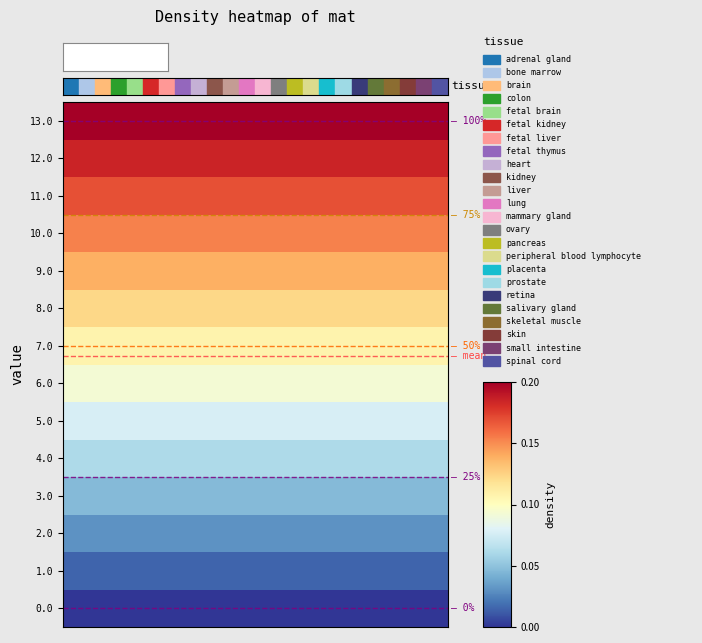

Reading left to right, transcribe all the data shown in this chart.

0.0: 0.0	0.0	0.0	0.0	0.0	0.0	0.0	0.0	0.0	0.0	0.0	0.0	0.0	0.0	0.0	0.0	0.0	0.0	0.0	0.0	0.0	0.0	0.0	0.0
1.0: 0.0	0.0	0.0	0.0	0.0	0.0	0.0	0.0	0.0	0.0	0.0	0.0	0.0	0.0	0.0	0.0	0.0	0.0	0.0	0.0	0.0	0.0	0.0	0.0
2.0: 0.0	0.0	0.0	0.0	0.0	0.0	0.0	0.0	0.0	0.0	0.0	0.0	0.0	0.0	0.0	0.0	0.0	0.0	0.0	0.0	0.0	0.0	0.0	0.0
3.0: 0.0	0.0	0.0	0.0	0.0	0.0	0.0	0.0	0.0	0.0	0.0	0.0	0.0	0.0	0.0	0.0	0.0	0.0	0.0	0.0	0.0	0.0	0.0	0.0
4.0: 0.1	0.1	0.1	0.1	0.1	0.1	0.1	0.1	0.1	0.1	0.1	0.1	0.1	0.1	0.1	0.1	0.1	0.1	0.1	0.1	0.1	0.1	0.1	0.1
5.0: 0.1	0.1	0.1	0.1	0.1	0.1	0.1	0.1	0.1	0.1	0.1	0.1	0.1	0.1	0.1	0.1	0.1	0.1	0.1	0.1	0.1	0.1	0.1	0.1
6.0: 0.1	0.1	0.1	0.1	0.1	0.1	0.1	0.1	0.1	0.1	0.1	0.1	0.1	0.1	0.1	0.1	0.1	0.1	0.1	0.1	0.1	0.1	0.1	0.1
7.0: 0.1	0.1	0.1	0.1	0.1	0.1	0.1	0.1	0.1	0.1	0.1	0.1	0.1	0.1	0.1	0.1	0.1	0.1	0.1	0.1	0.1	0.1	0.1	0.1
8.0: 0.1	0.1	0.1	0.1	0.1	0.1	0.1	0.1	0.1	0.1	0.1	0.1	0.1	0.1	0.1	0.1	0.1	0.1	0.1	0.1	0.1	0.1	0.1	0.1
9.0: 0.1	0.1	0.1	0.1	0.1	0.1	0.1	0.1	0.1	0.1	0.1	0.1	0.1	0.1	0.1	0.1	0.1	0.1	0.1	0.1	0.1	0.1	0.1	0.1
10.0: 0.2	0.2	0.2	0.2	0.2	0.2	0.2	0.2	0.2	0.2	0.2	0.2	0.2	0.2	0.2	0.2	0.2	0.2	0.2	0.2	0.2	0.2	0.2	0.2
11.0: 0.2	0.2	0.2	0.2	0.2	0.2	0.2	0.2	0.2	0.2	0.2	0.2	0.2	0.2	0.2	0.2	0.2	0.2	0.2	0.2	0.2	0.2	0.2	0.2
12.0: 0.2	0.2	0.2	0.2	0.2	0.2	0.2	0.2	0.2	0.2	0.2	0.2	0.2	0.2	0.2	0.2	0.2	0.2	0.2	0.2	0.2	0.2	0.2	0.2
13.0: 0.2	0.2	0.2	0.2	0.2	0.2	0.2	0.2	0.2	0.2	0.2	0.2	0.2	0.2	0.2	0.2	0.2	0.2	0.2	0.2	0.2	0.2	0.2	0.2